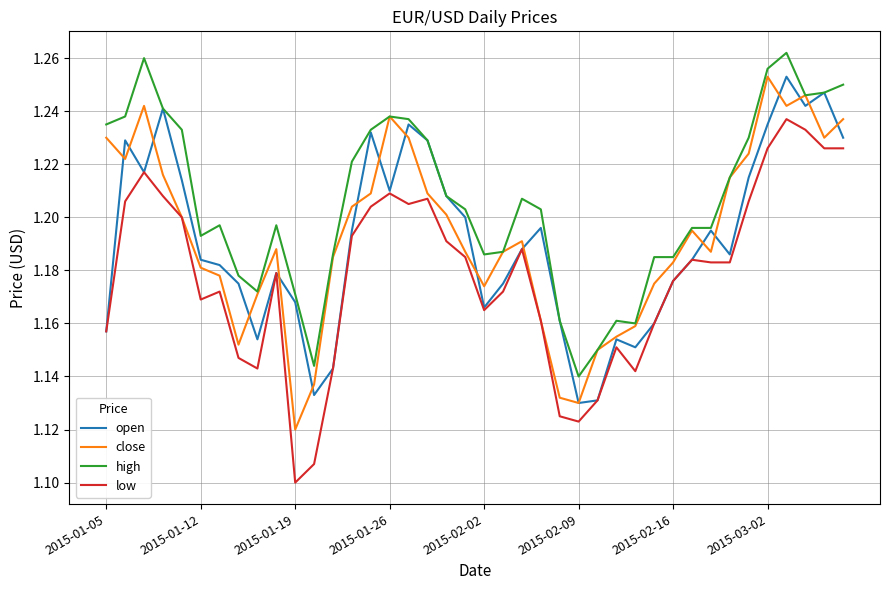

True or false: high has a value of 0.3 at 2015-01-05.

False